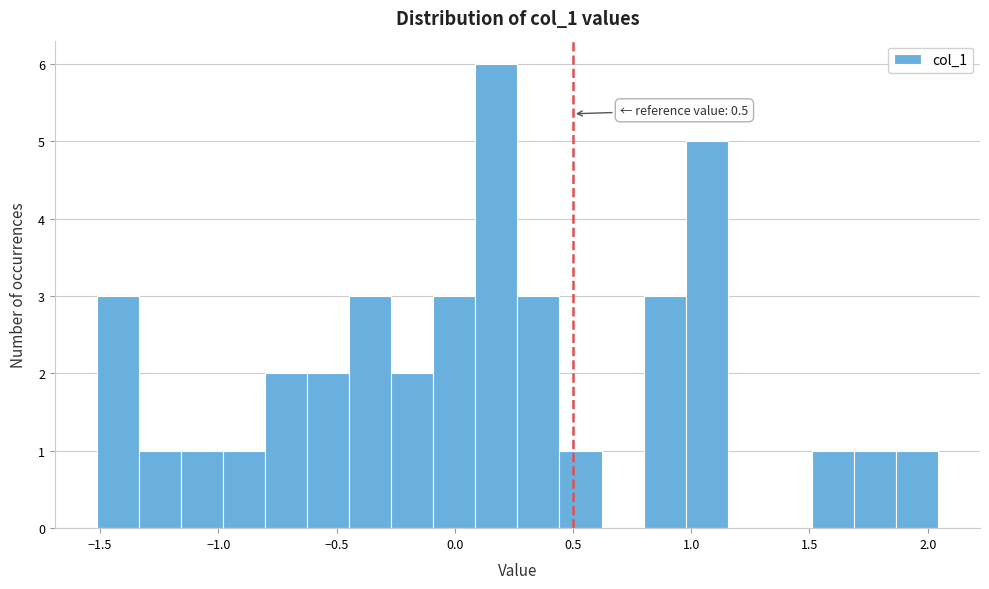

Read against the x-axis, roughly where is the centre of the tallest bar?

0.20